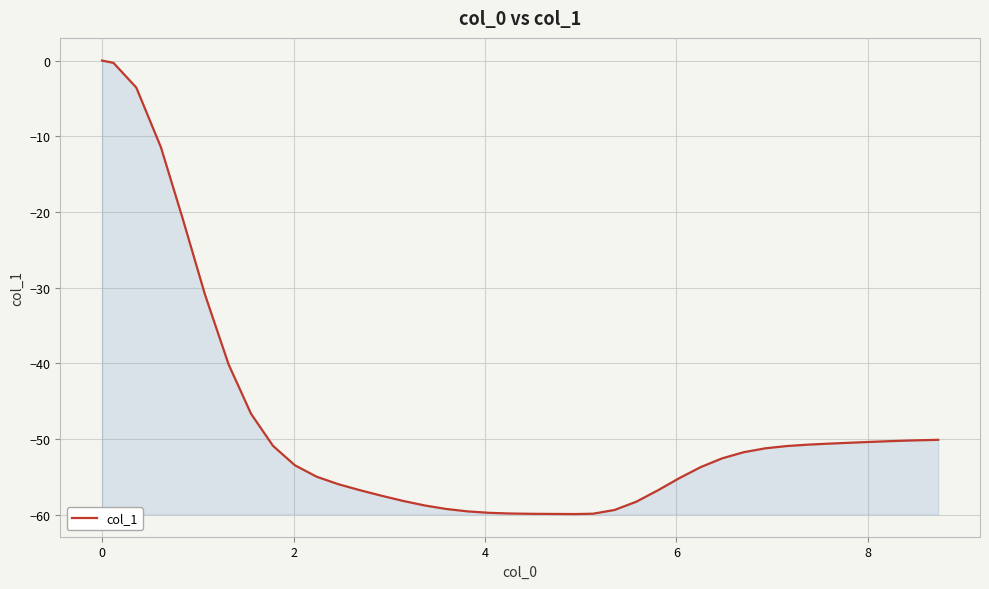

What is the difference between the second highest and second lowest values?

59.6